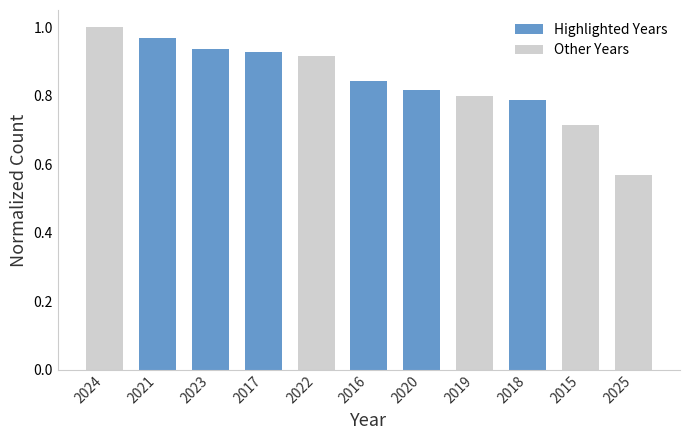

Which has a higher value, 2022 or 2018?

2022